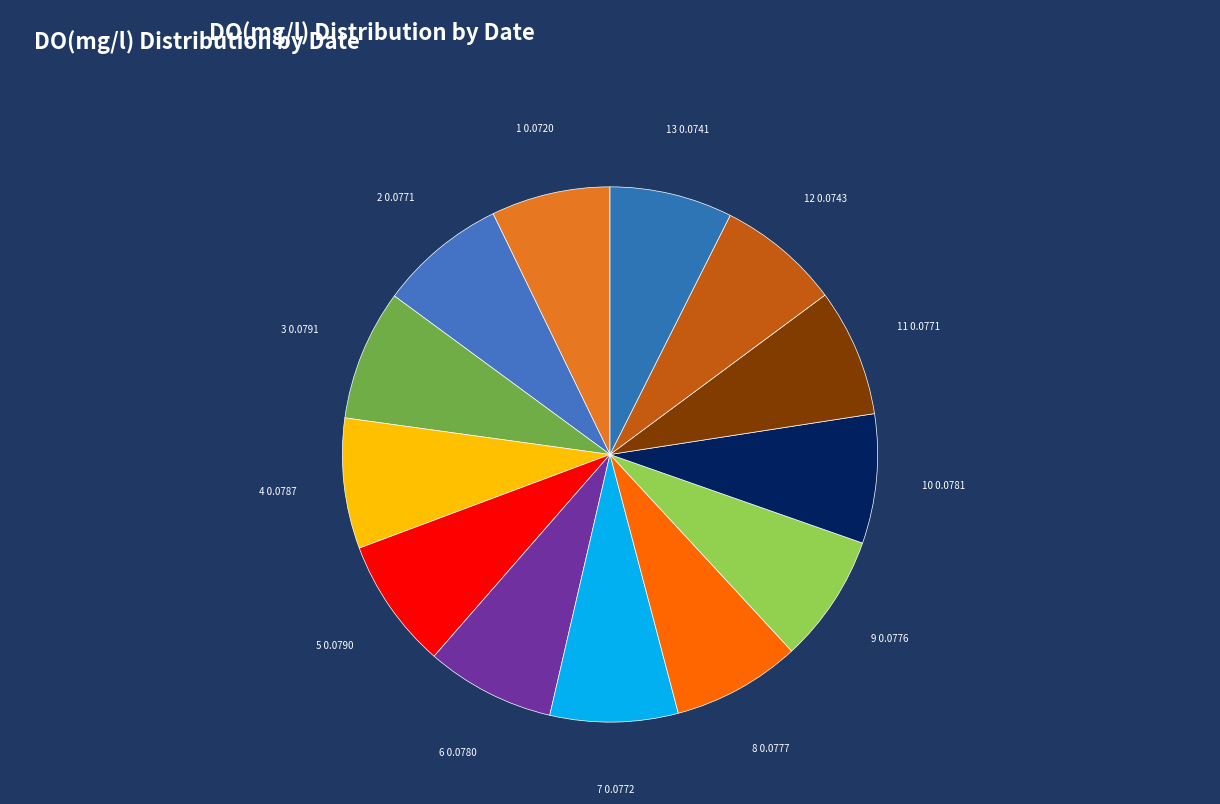

How many segments does this pie chart have?

13